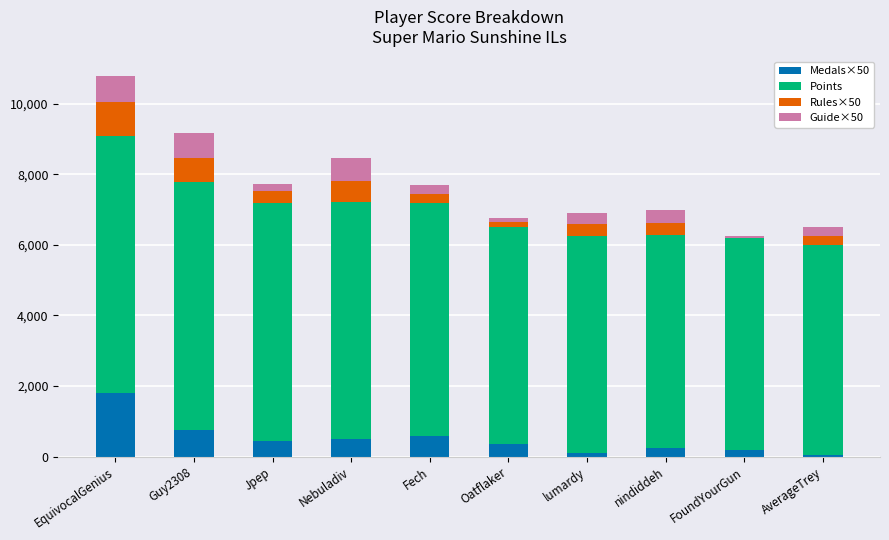

Which category has the highest value in the Medals×50 series?

EquivocalGenius